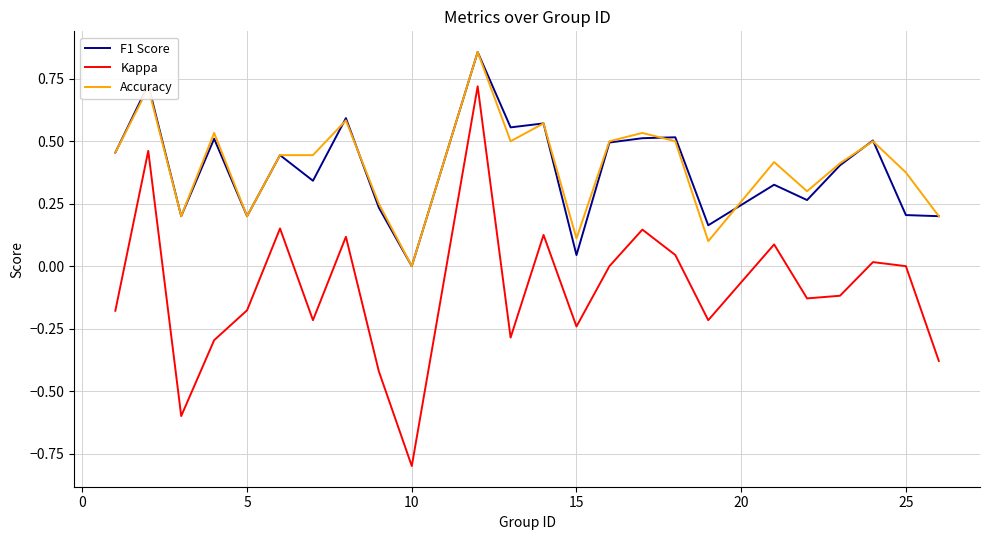

True or false: F1 Score and Kappa cross at least once.

False